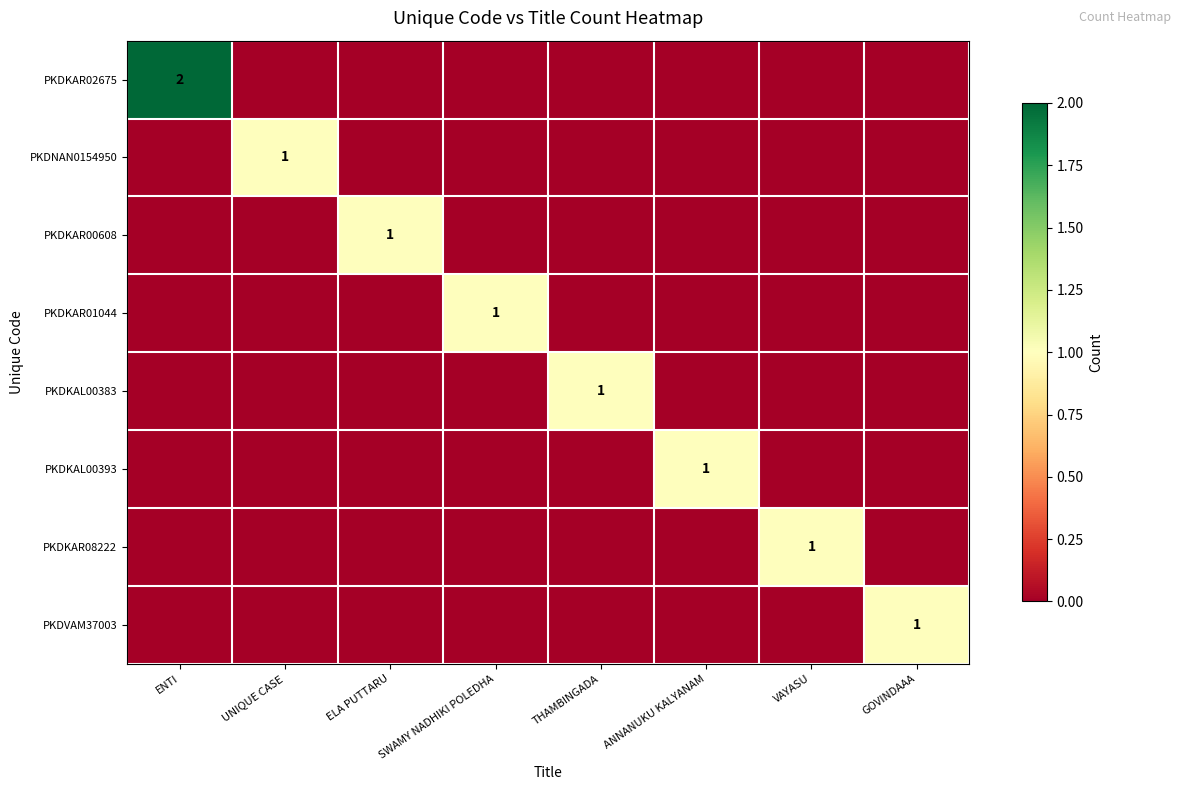

What is the spread (max minus min) of values at ENTI?

2